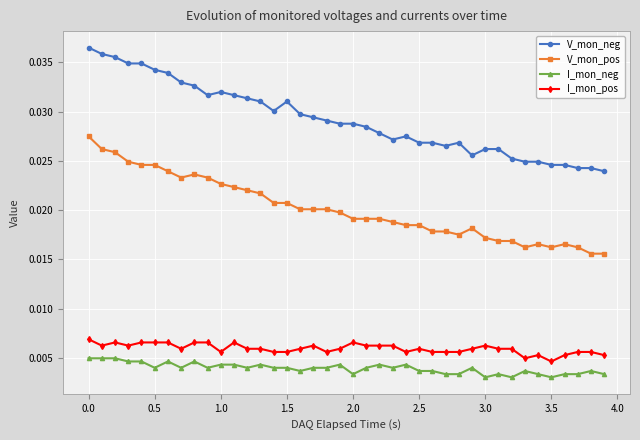

Count the I_mon_pos values in the range 0 to 1.

40